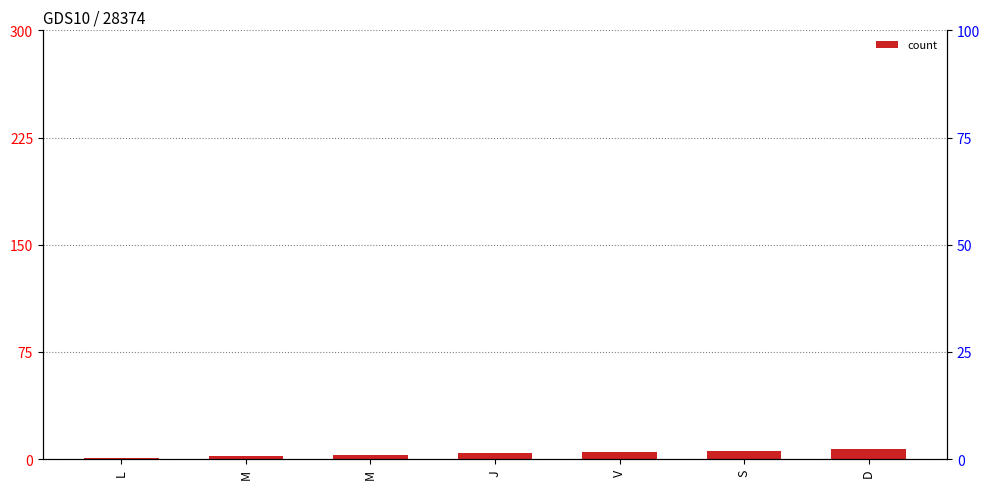

True or false: the data shows 5 at V.

True